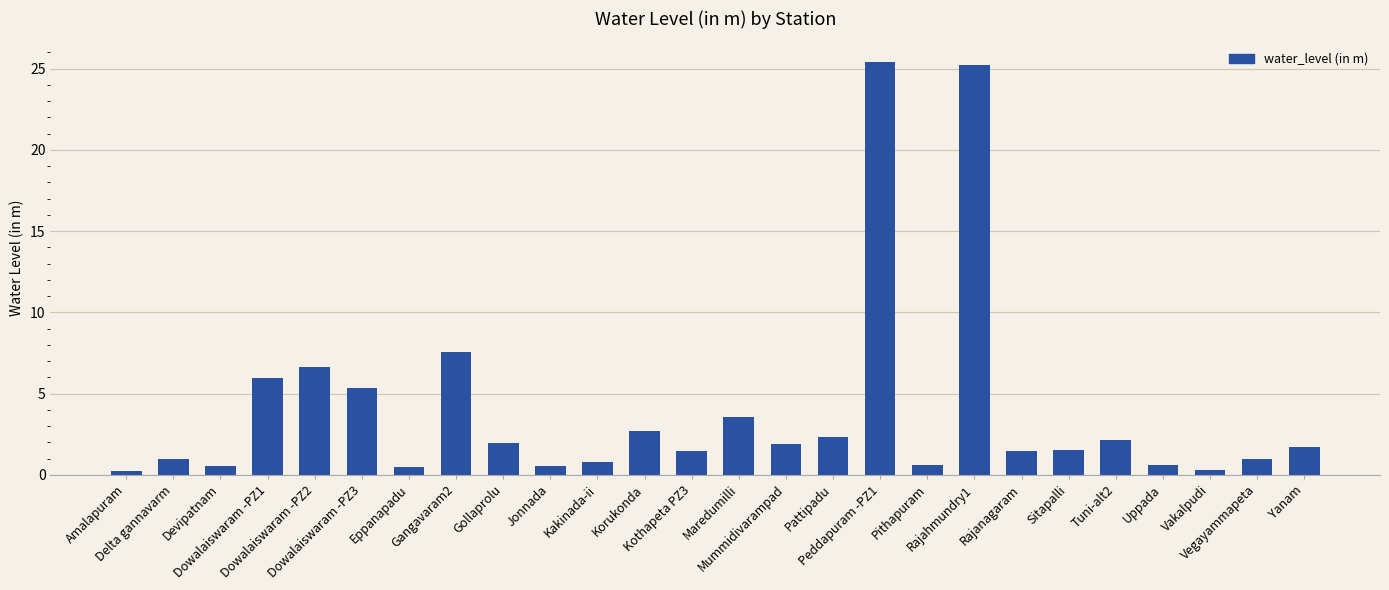

At which label is the value closest to 12?

Gangavaram2